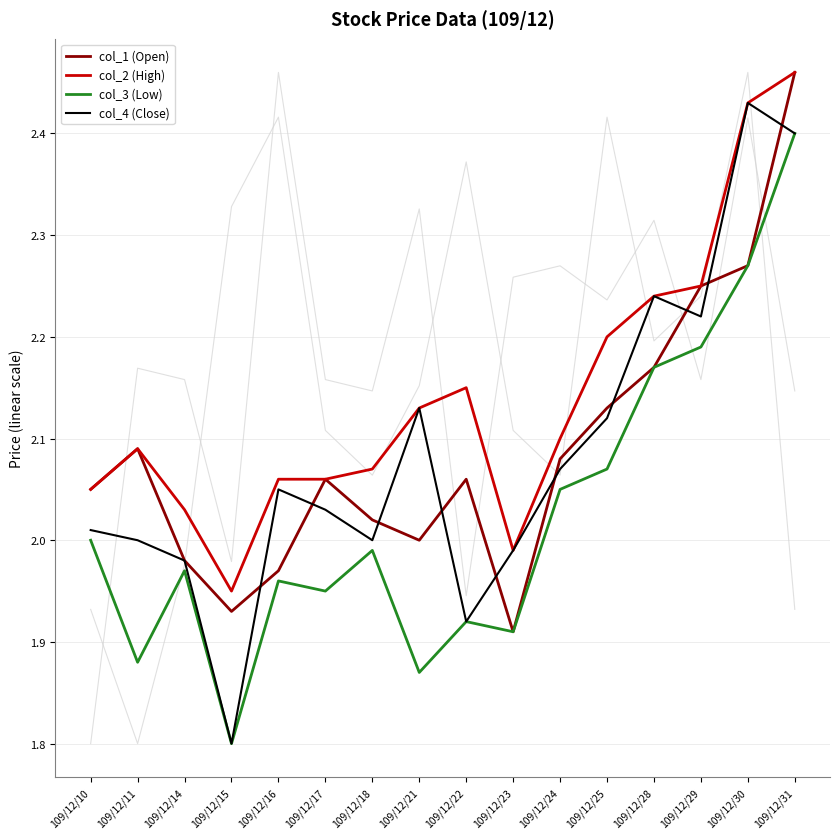

At which category is the sum across all series the highest?

109/12/31